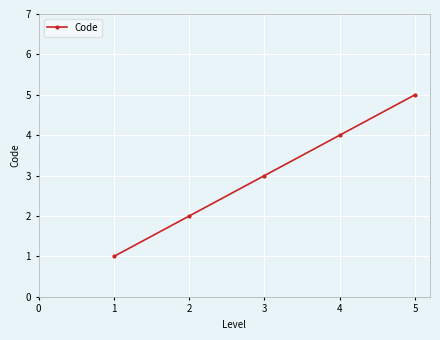

True or false: the data shows 2 at 3.

False